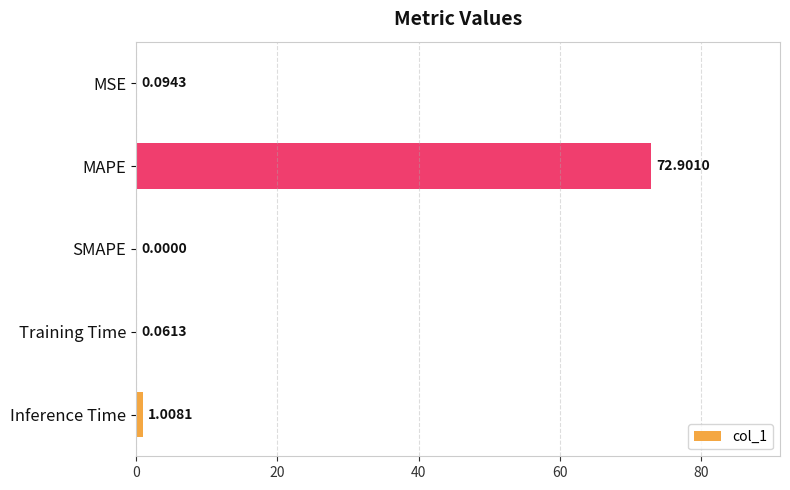

How many distinct data groups are displayed?

1